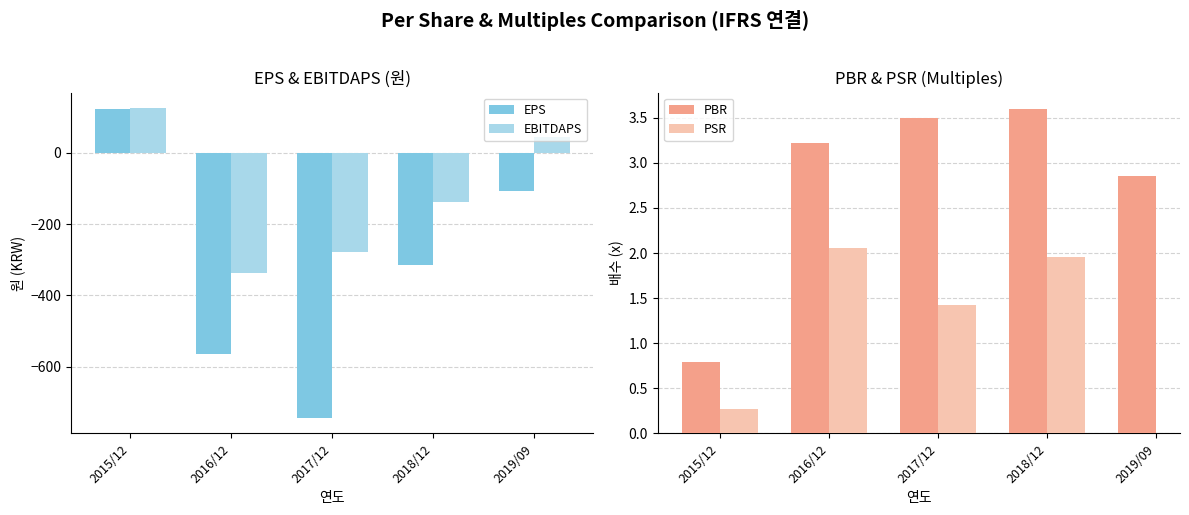

Which series changed the most between 2016/12 and 2017/12?

EPS